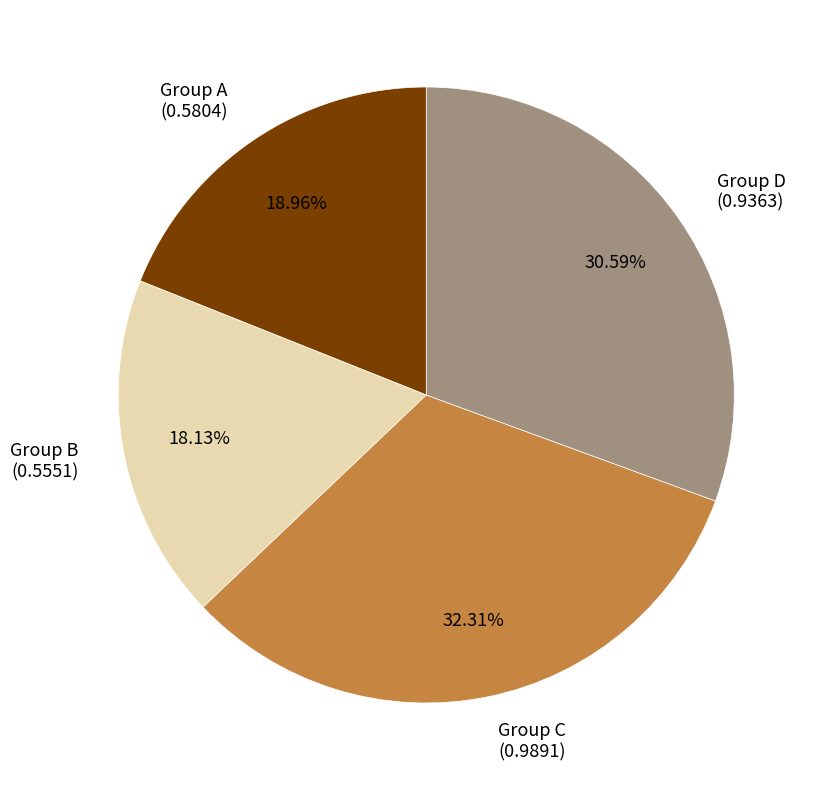

Do Group B (0.5551) and Group A (0.5804) together represent more than half of the pie?

No